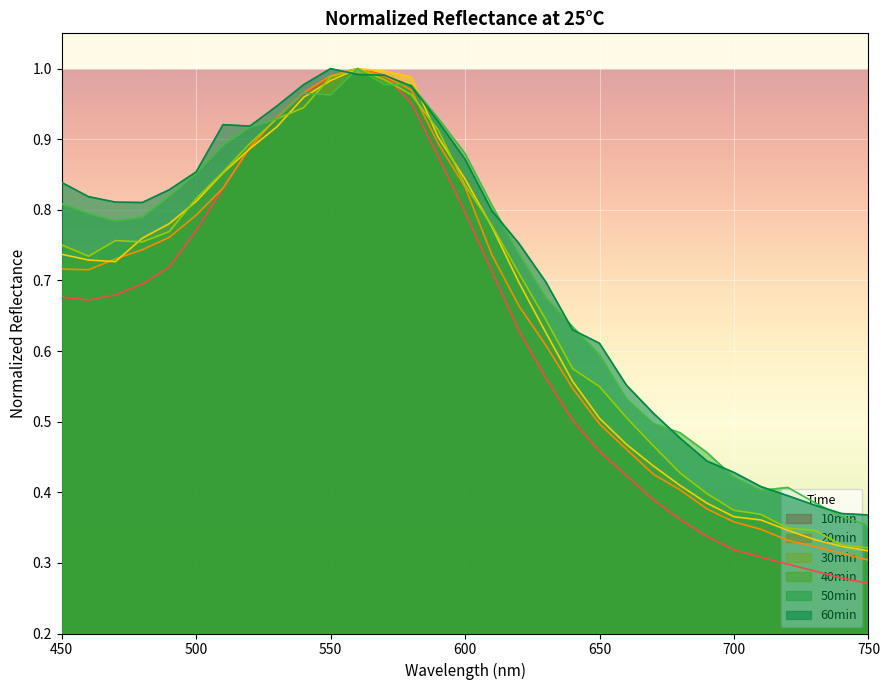

True or false: 20min has more than 2 points higher than both neighbors.

False